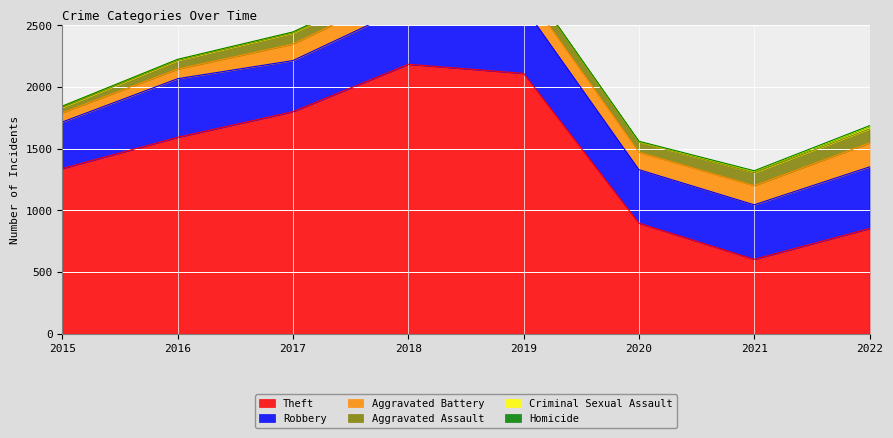

Reading left to right, extract all data points from this chart.

Theft: 1339	1592	1800	2184	2110	896	603	853
Robbery: 377	475	414	470	541	434	442	499
Aggravated Battery: 75	78	134	146	137	141	155	194
Aggravated Assault: 43	70	89	70	94	84	105	114
Criminal Sexual Assault: 11	8	8	11	8	3	12	21
Homicide: 0	1	1	1	2	2	4	5